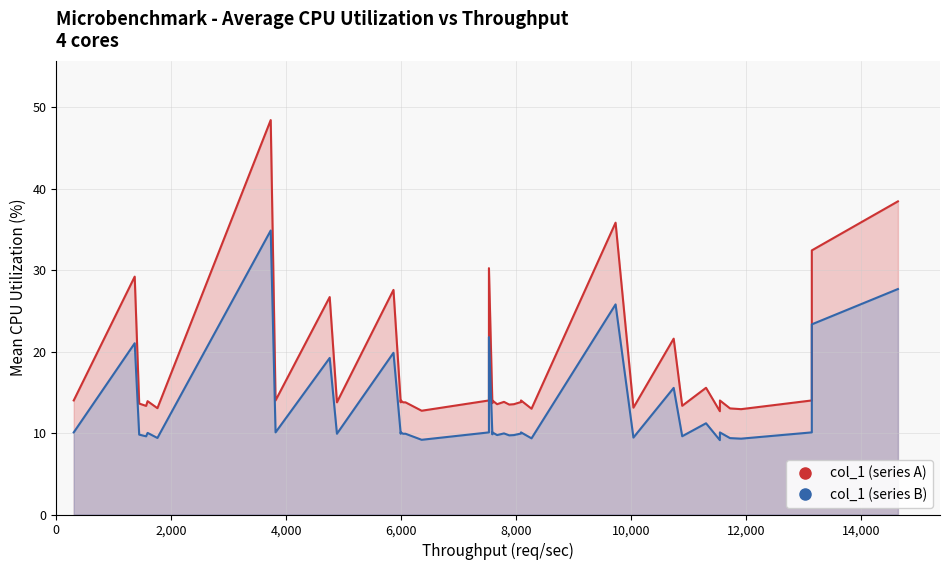

Rank the categories by value from highest to lowest.

6, 39, 28, 37, 17, 1, 10, 8, 30, 32, 0, 7, 12, 13, 18, 20, 26, 38, 34, 4, 22, 25, 9, 11, 14, 15, 19, 2, 21, 24, 23, 31, 3, 29, 5, 35, 27, 36, 16, 33